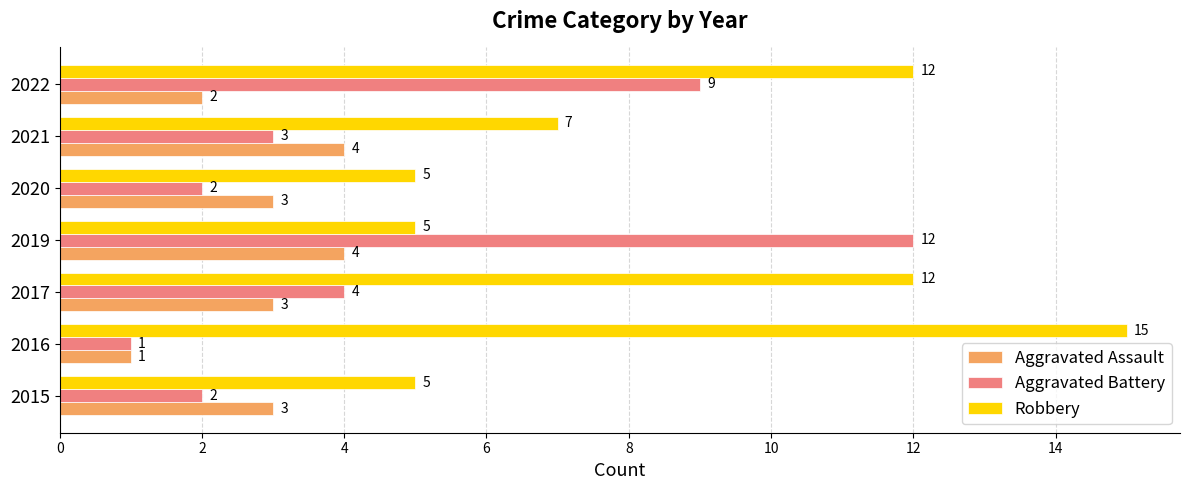

At how many categories does at least one series exceed 9?

4